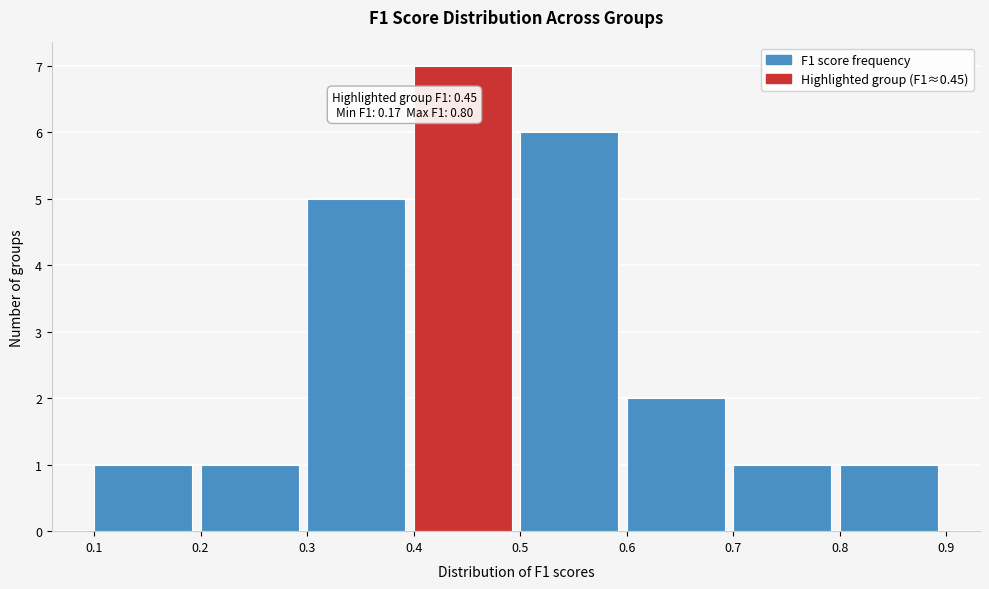

Which range on the x-axis has the tallest bar?

0.4 to 0.5